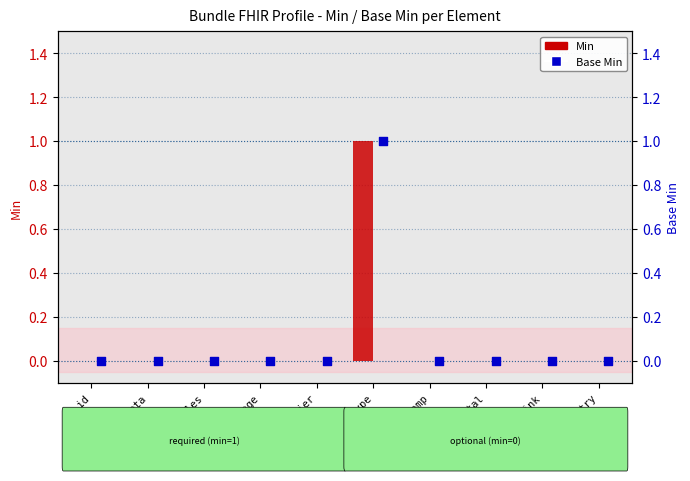

What are all the series names shown in the legend?

Min, Base Min